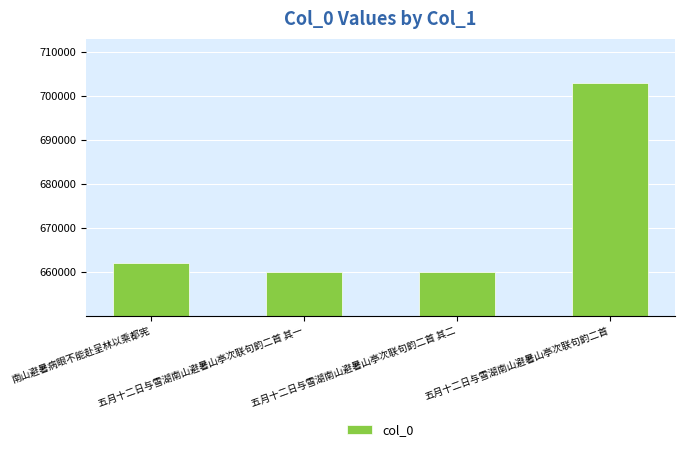

What is the value of the 1st bar from the left?

662091